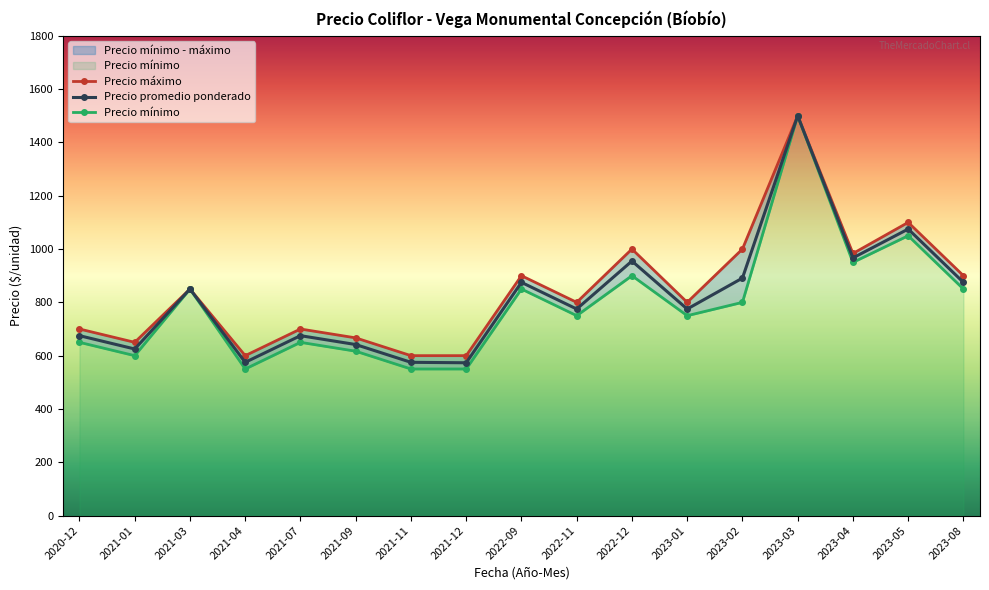

True or false: Precio mínimo and Precio promedio ponderado cross at least once.

False